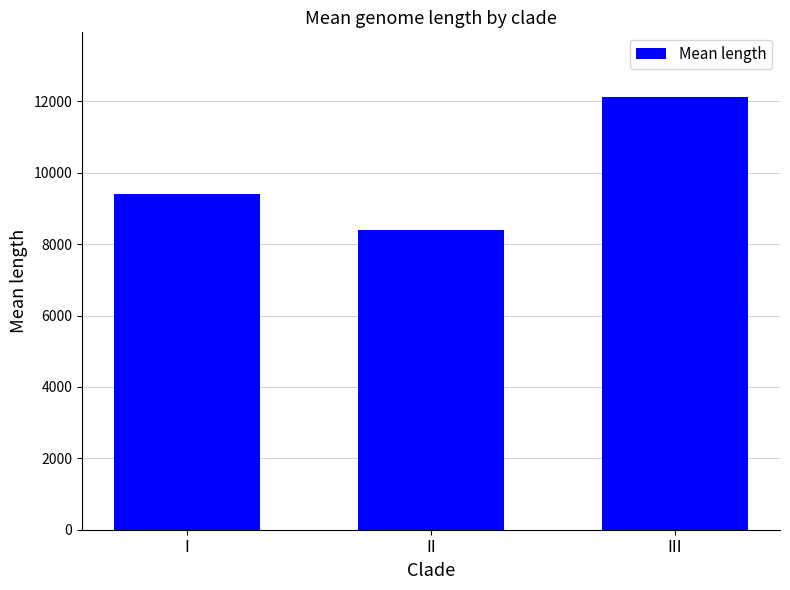

The chart shows a value of 9398.2 at I. True or false?

True